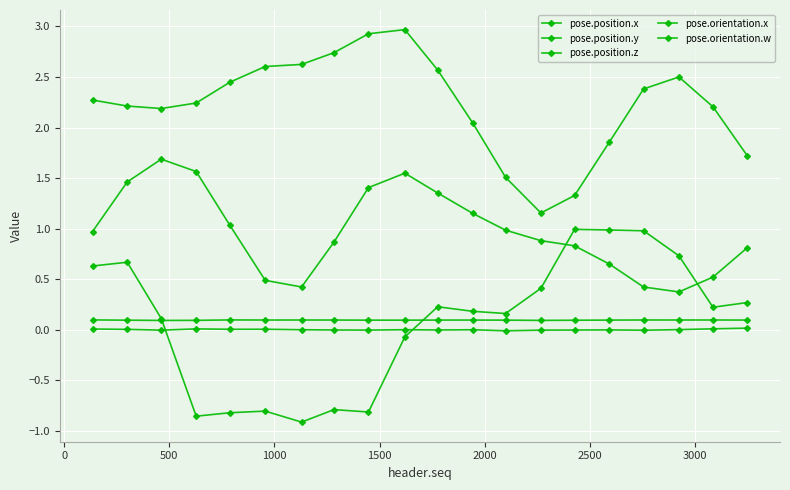

What is the highest value of the pose.position.z series?

0.1